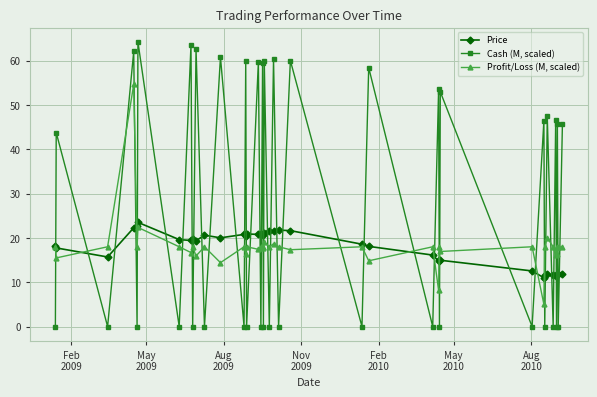

Which series has the widest spread of values?

Cash (M, scaled)